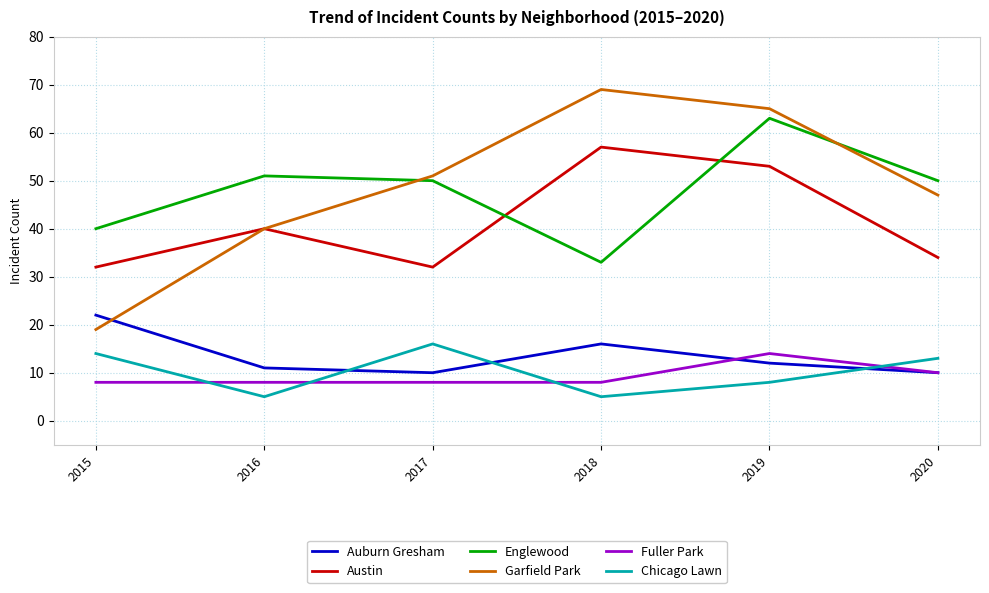

At which category does the chart reach its peak across all series?

2018